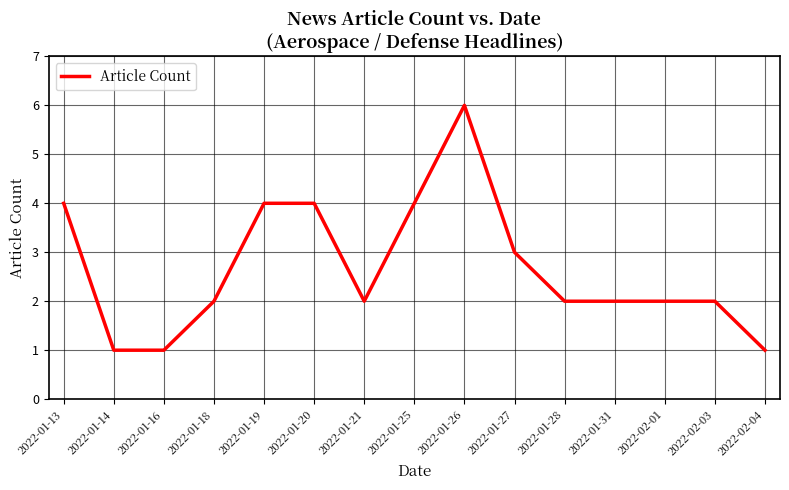

What is the maximum value shown in the chart?

6